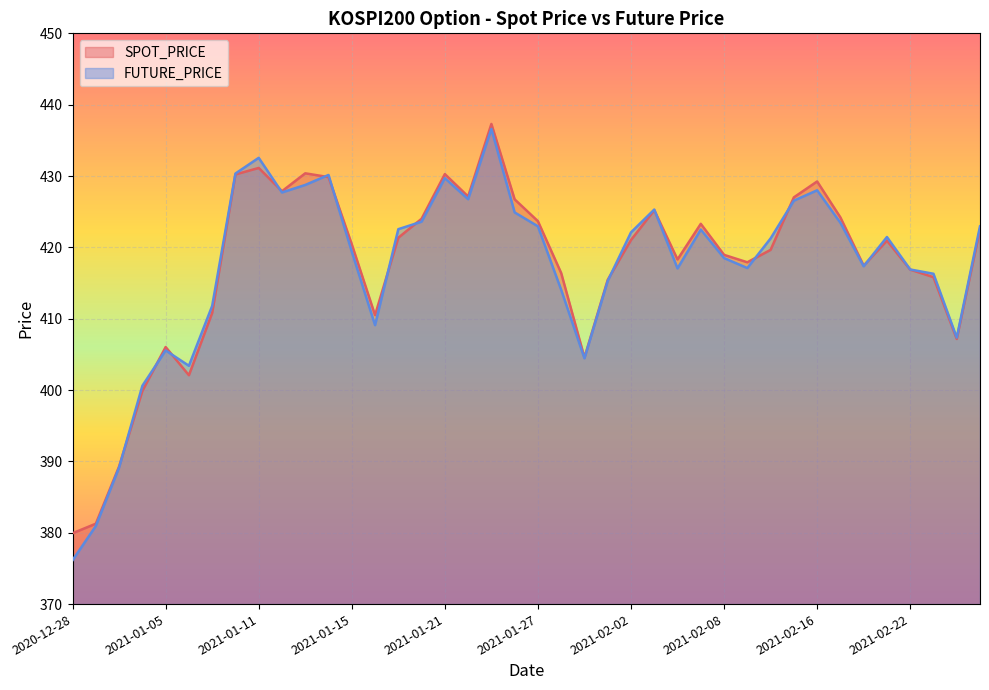

Which series changed the most between 2021-01-27 and 2021-02-24?

SPOT_PRICE